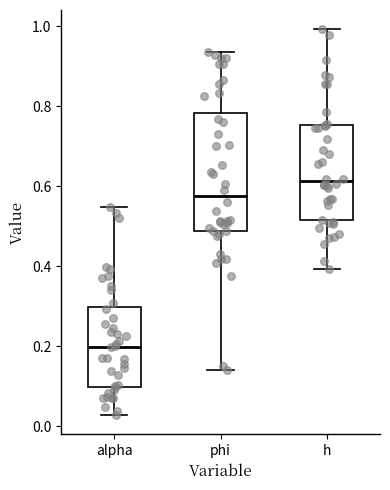

Where does the median line of the box for phi sit on the y-axis? The values are not printed on the chart, so give them approximately, as read against the axis.

0.58